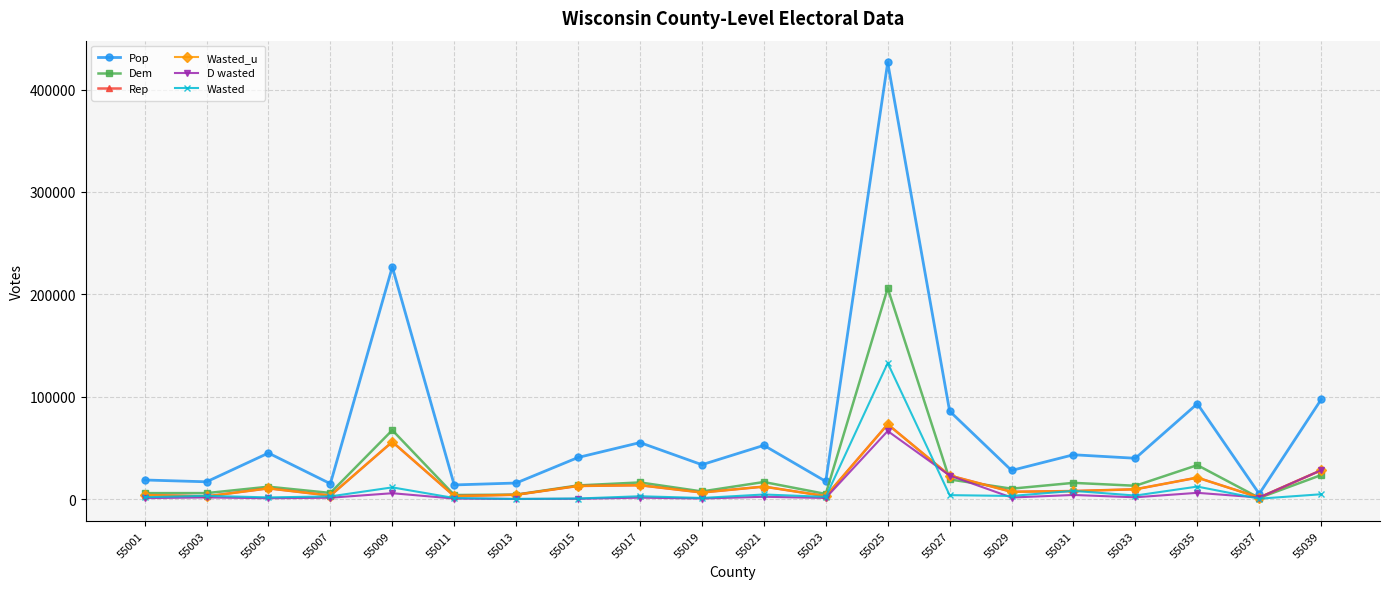

What is the smallest value displayed?

68.5